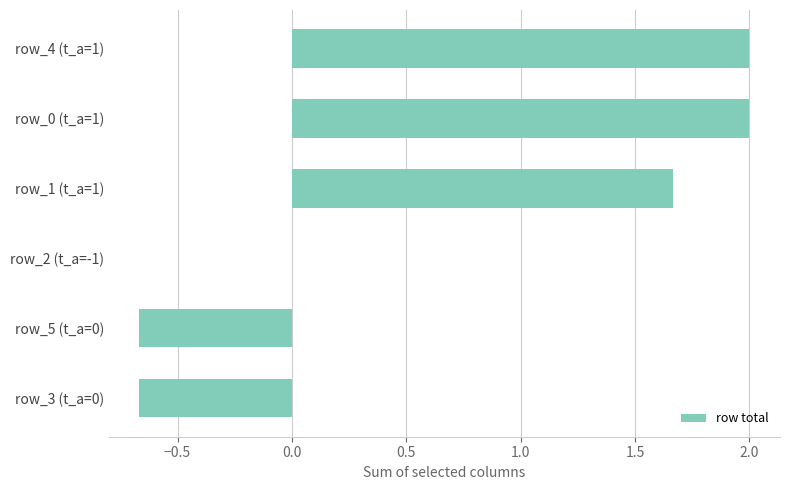

Are the bars horizontal?

Yes